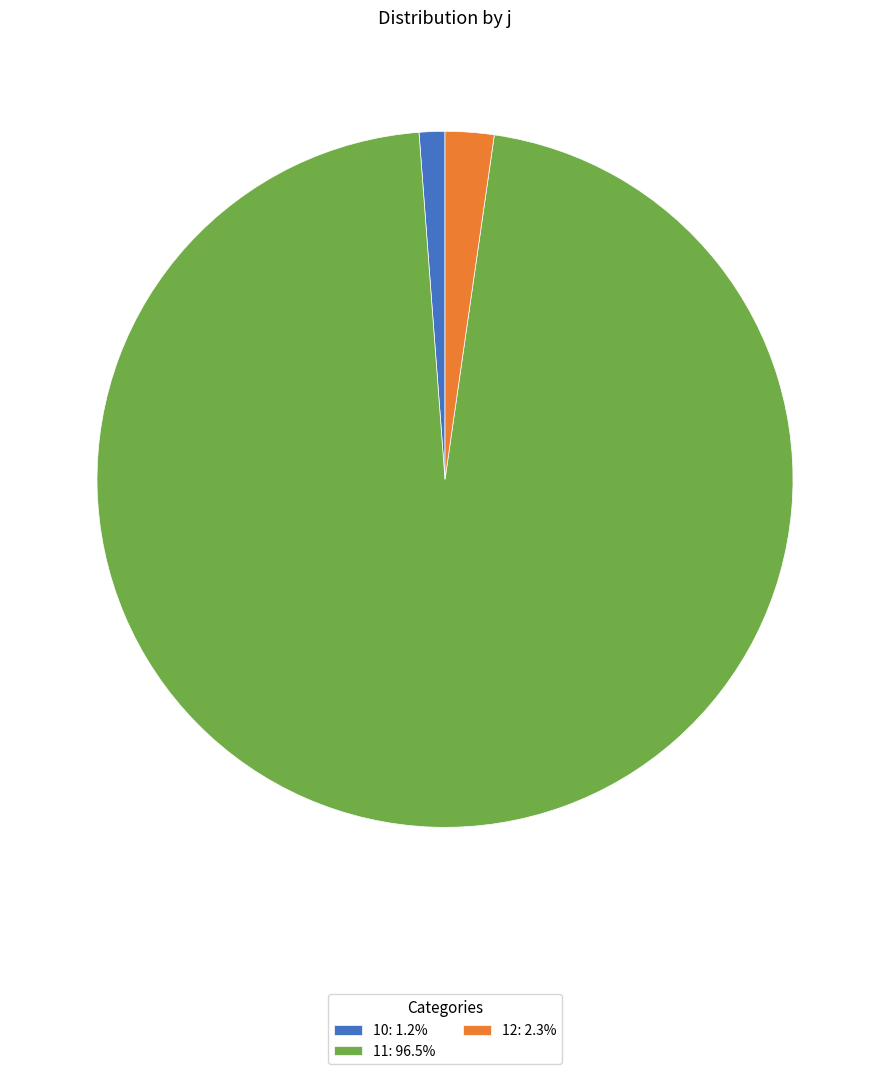

Do 10: 1.2% and 12: 2.3% together represent more than half of the pie?

No